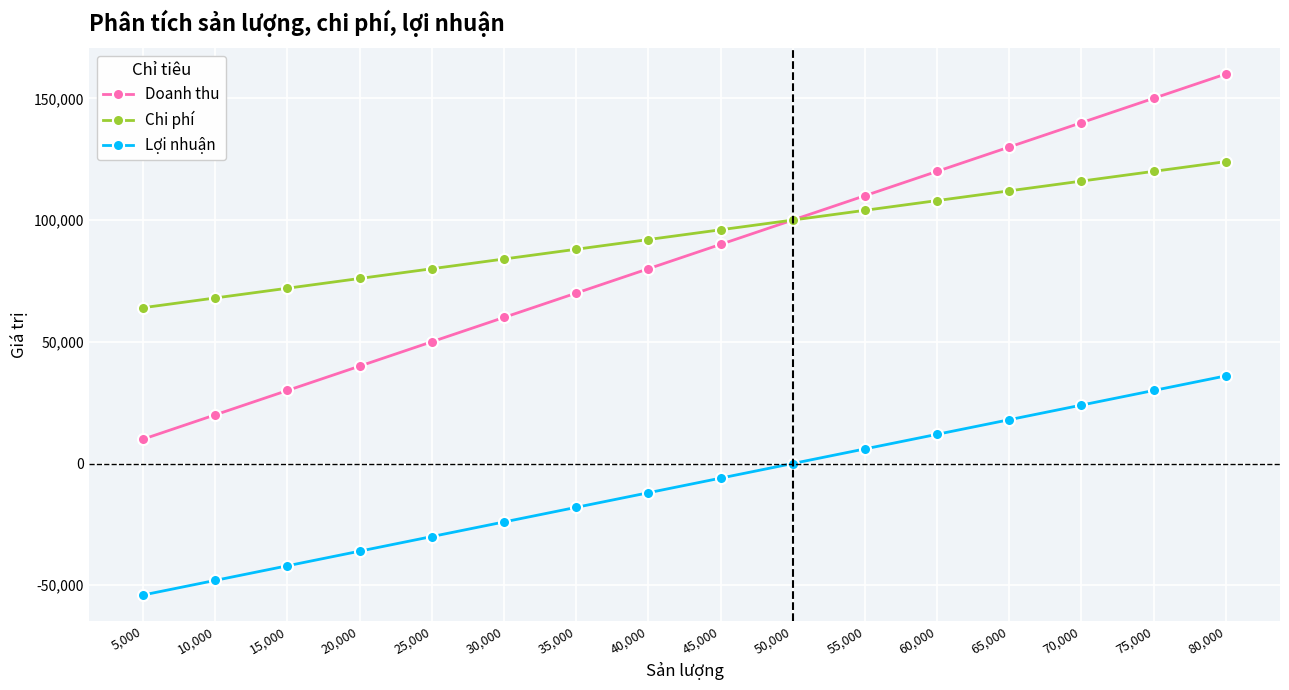

Which series has the largest total across all categories?

Chi phí